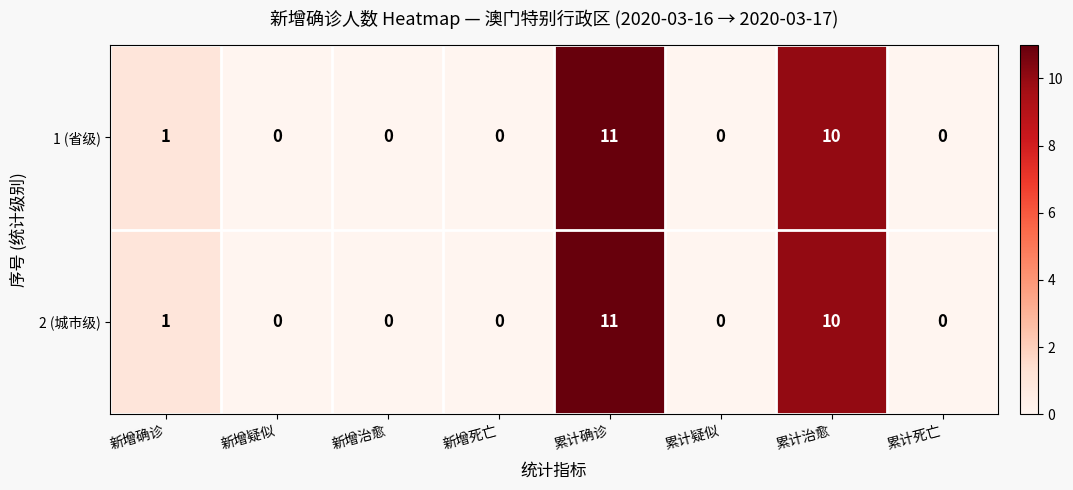

What is the difference between the maximum and minimum values in the 1 (省级) series?

11